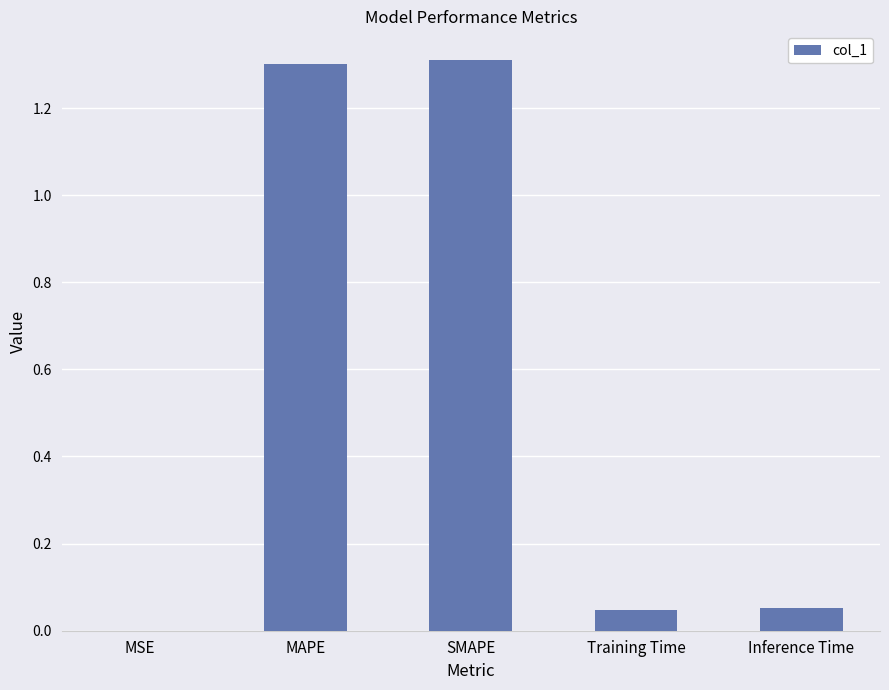

Are the bars horizontal?

No